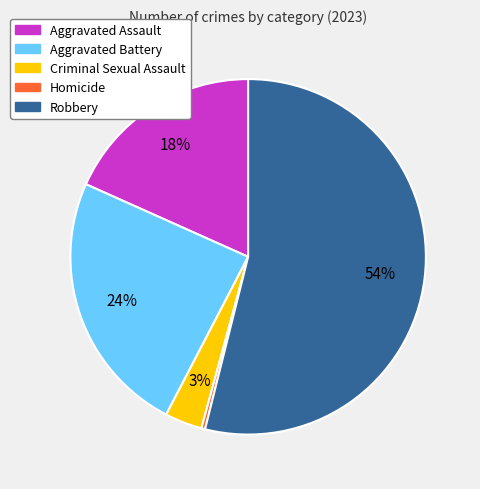

To the nearest percent, what is the average slice percentage?

20%